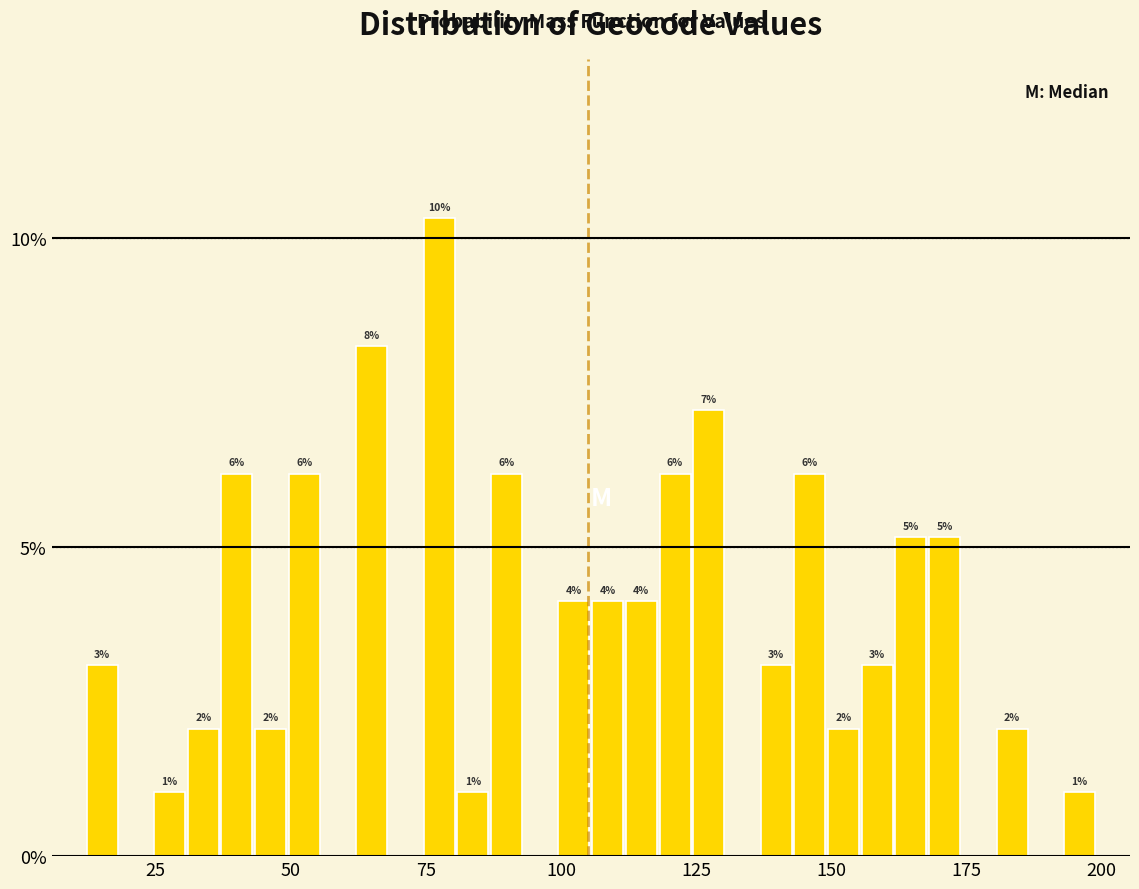

Read against the x-axis, roughly where is the centre of the tallest bar?

75